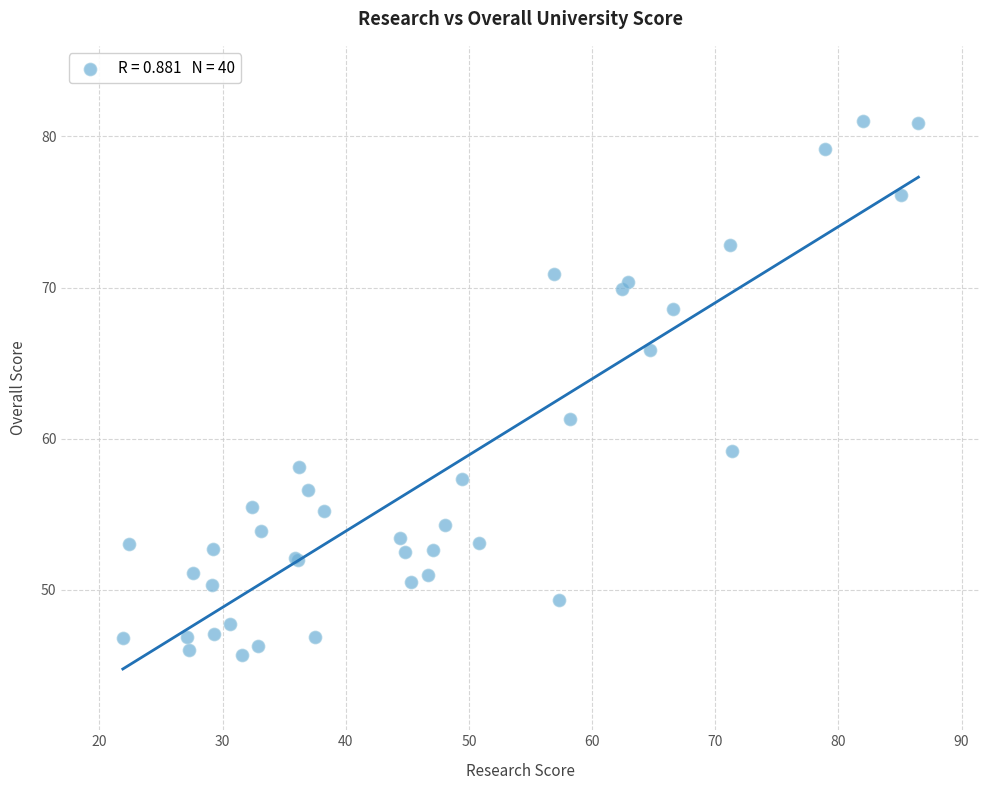

What Y value in the scatter plot is closest to 63?

61.3